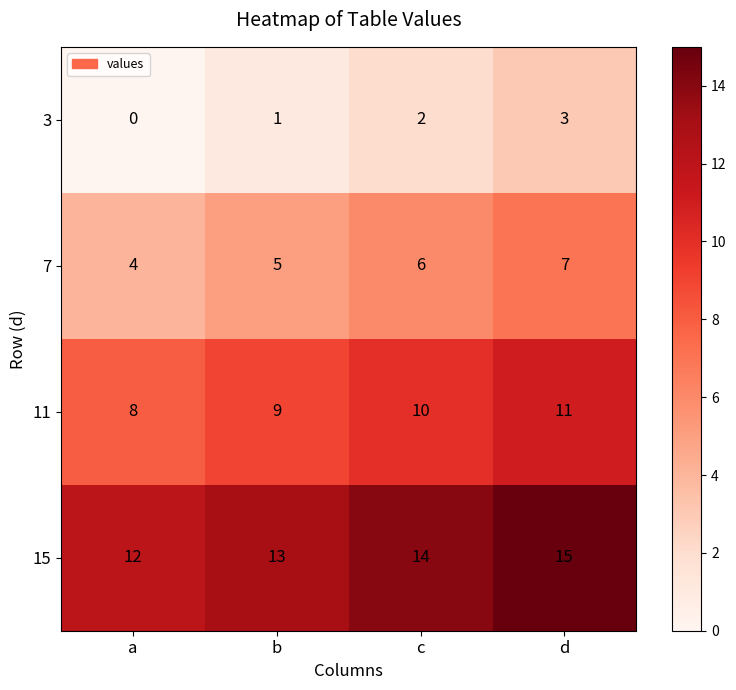

What is the sum of the 11 values at c and b?

19